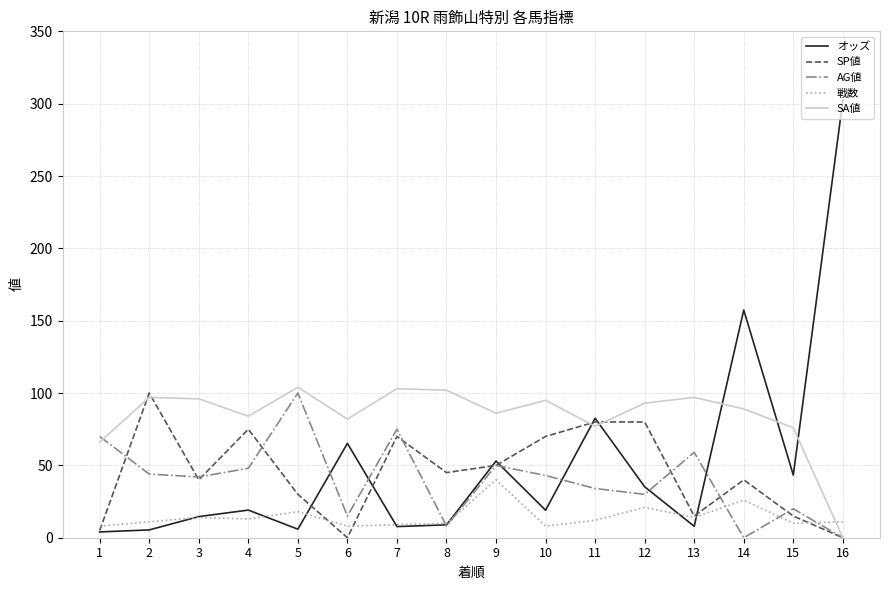

Is this an area chart (filled region under the line)?

No